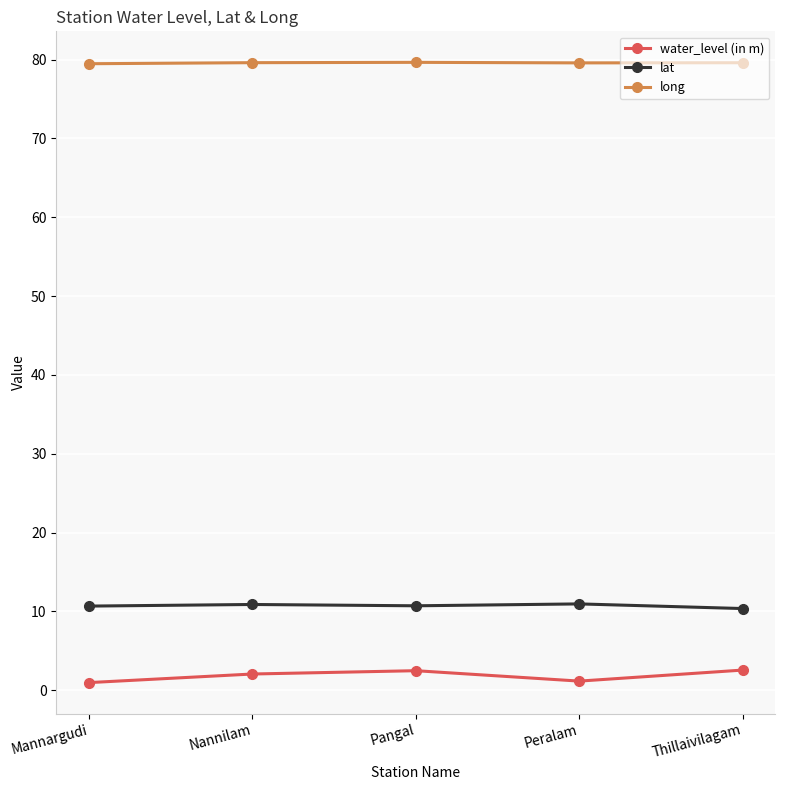

What is the minimum value for lat?

10.4